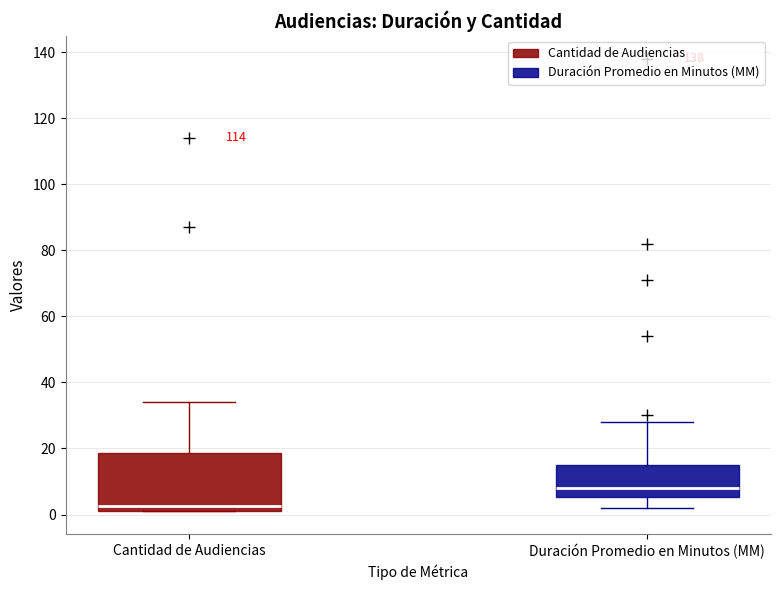

Which box's median line is the highest?

Duración Promedio en Minutos (MM)